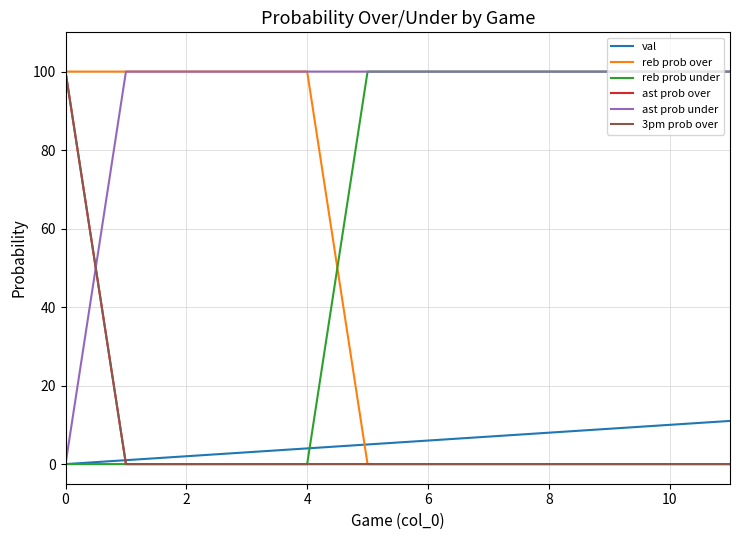

Does the chart have visible grid lines?

Yes